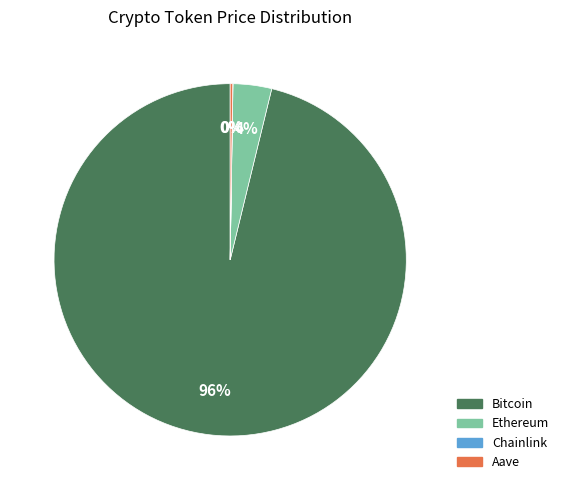

The Bitcoin slice represents 96% of the pie. True or false?

True